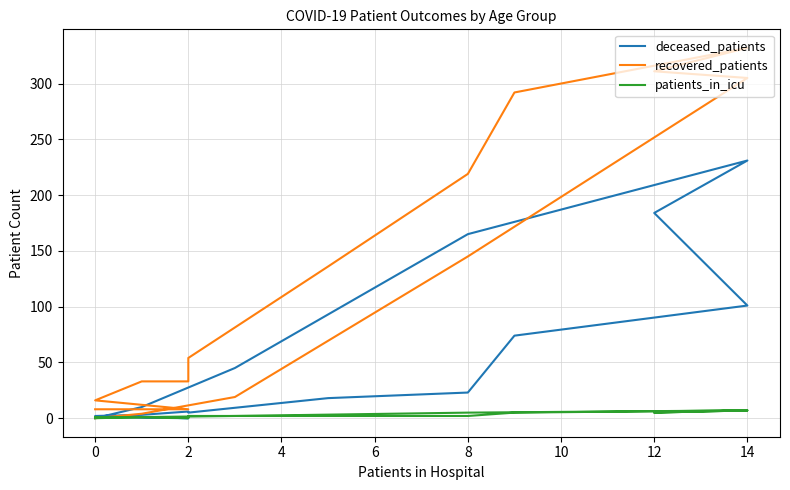

How many values in patients_in_icu are above zero?

14